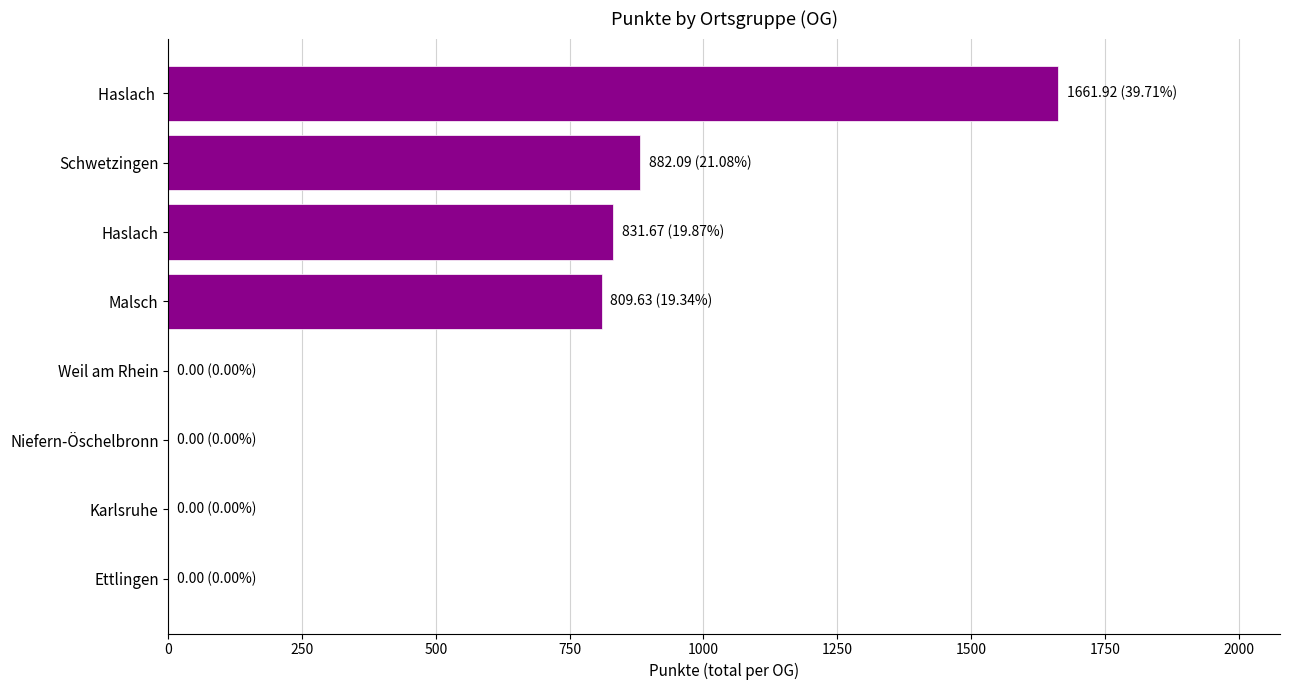

How many distinct data groups are displayed?

1